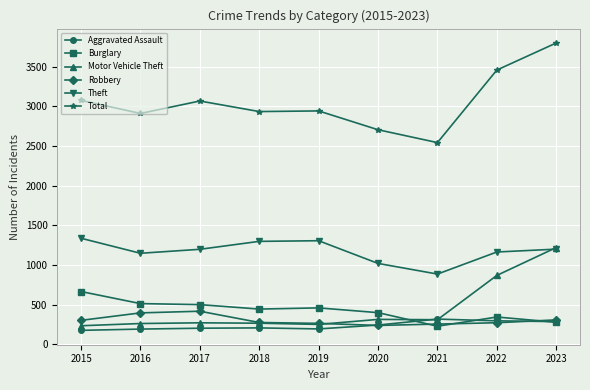

Which series has the largest total across all categories?

Total